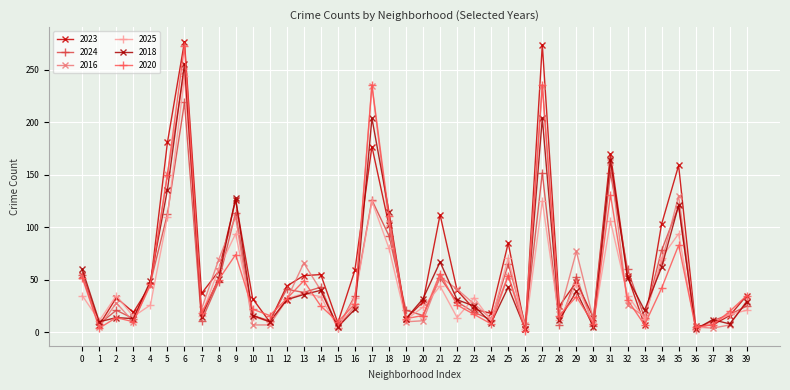

At which category does 2018 reach its first local valley?

1